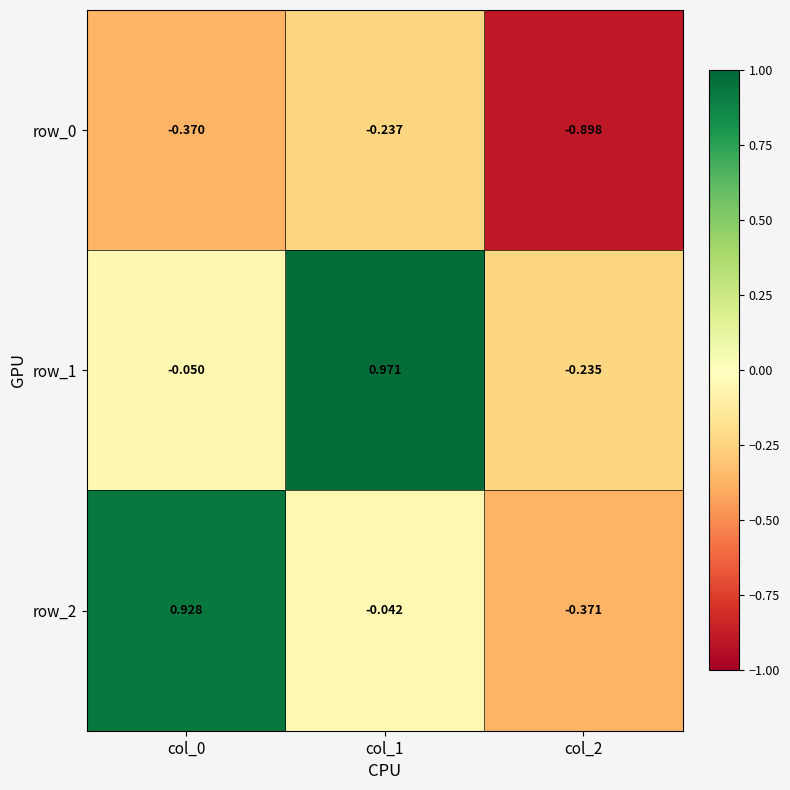

Is the value of row_1 at col_2 greater than the value of row_0 at col_0?

Yes